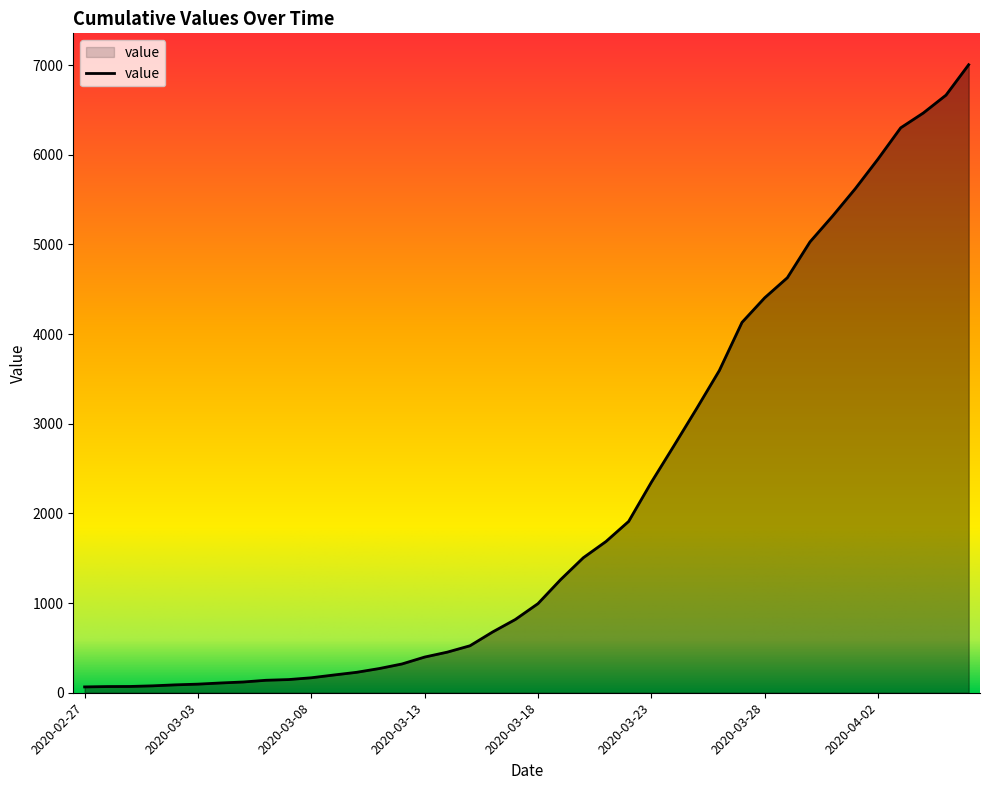

What is the greatest value displayed?

7005